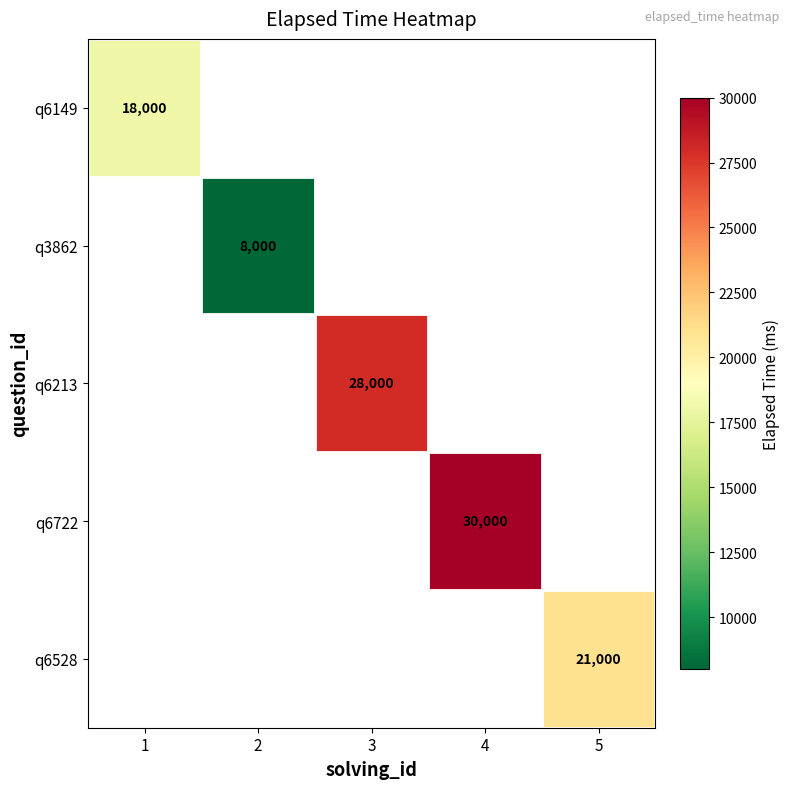

Which has a higher value, 3 or 4?

4